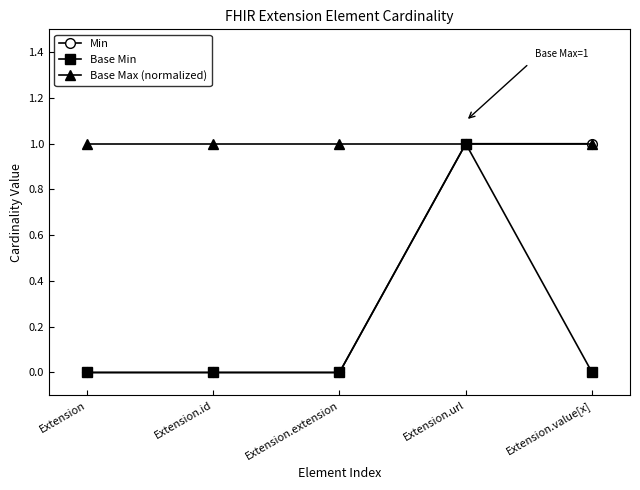

In Base Min, how many points are higher than both neighbors (excluding endpoints)?

1